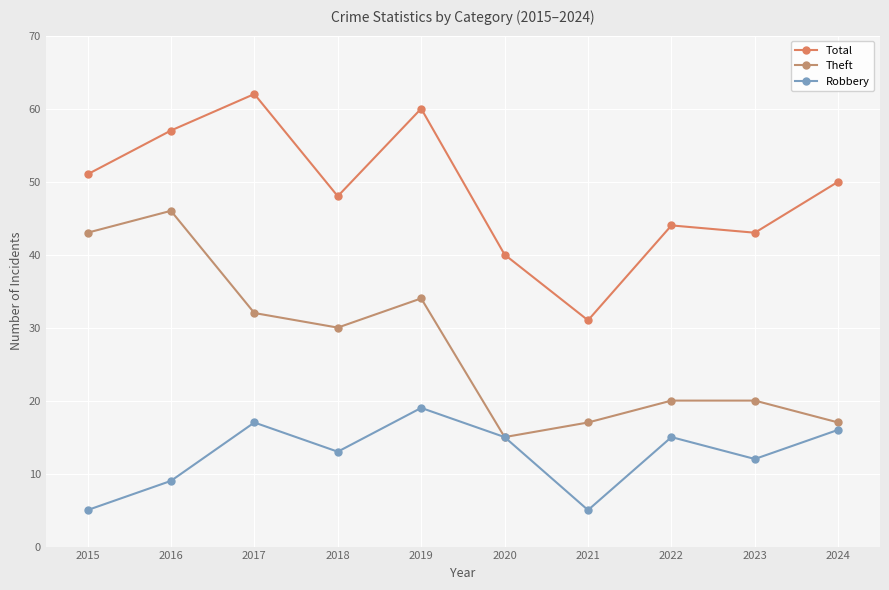

What is the value of the Total point at the 5th from the left?

60